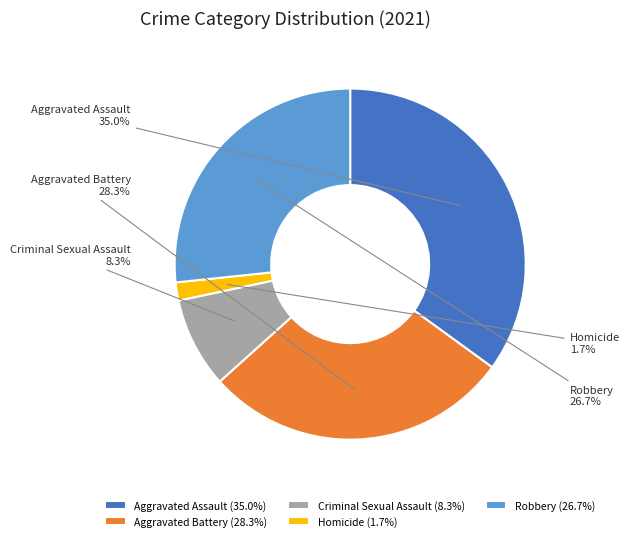

What is the smallest slice in the pie chart?

Homicide